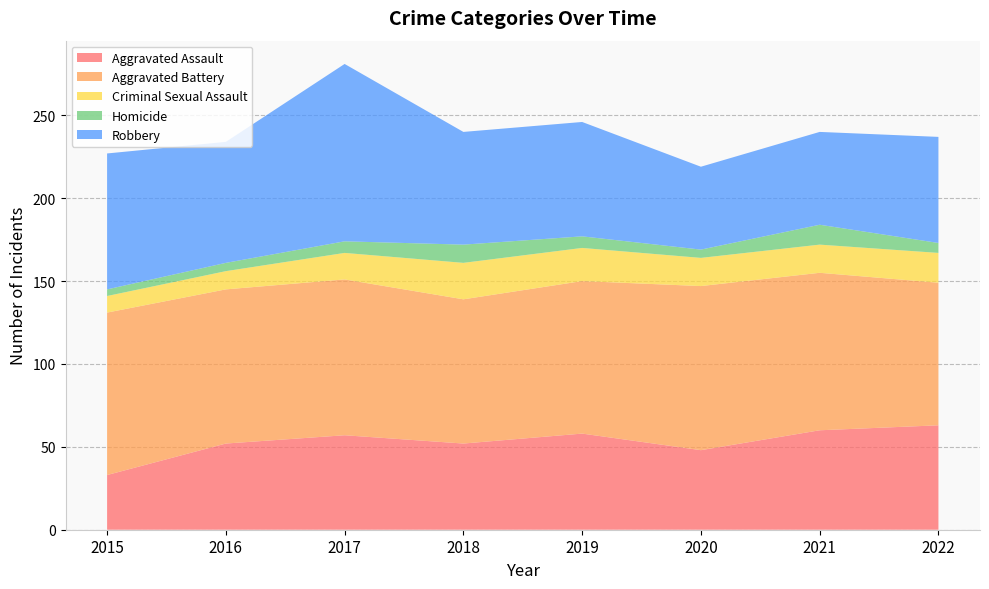

Reading right to left, what are all the values shown in this chart?

Aggravated Assault: 2022=63	2021=60	2020=48	2019=58	2018=52	2017=57	2016=52	2015=33
Aggravated Battery: 2022=86	2021=95	2020=99	2019=92	2018=87	2017=94	2016=93	2015=98
Criminal Sexual Assault: 2022=18	2021=17	2020=17	2019=20	2018=22	2017=16	2016=11	2015=10
Homicide: 2022=6	2021=12	2020=5	2019=7	2018=11	2017=7	2016=5	2015=4
Robbery: 2022=64	2021=56	2020=50	2019=69	2018=68	2017=107	2016=73	2015=82